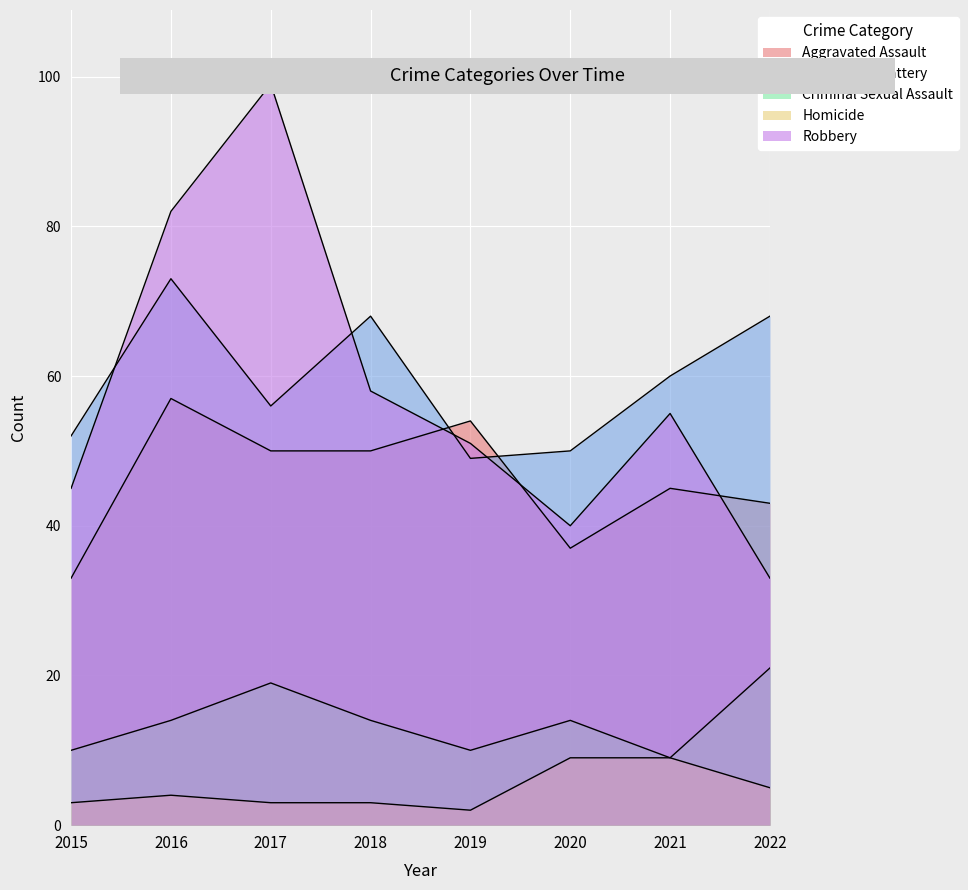

True or false: Robbery and Criminal Sexual Assault cross at least once.

False